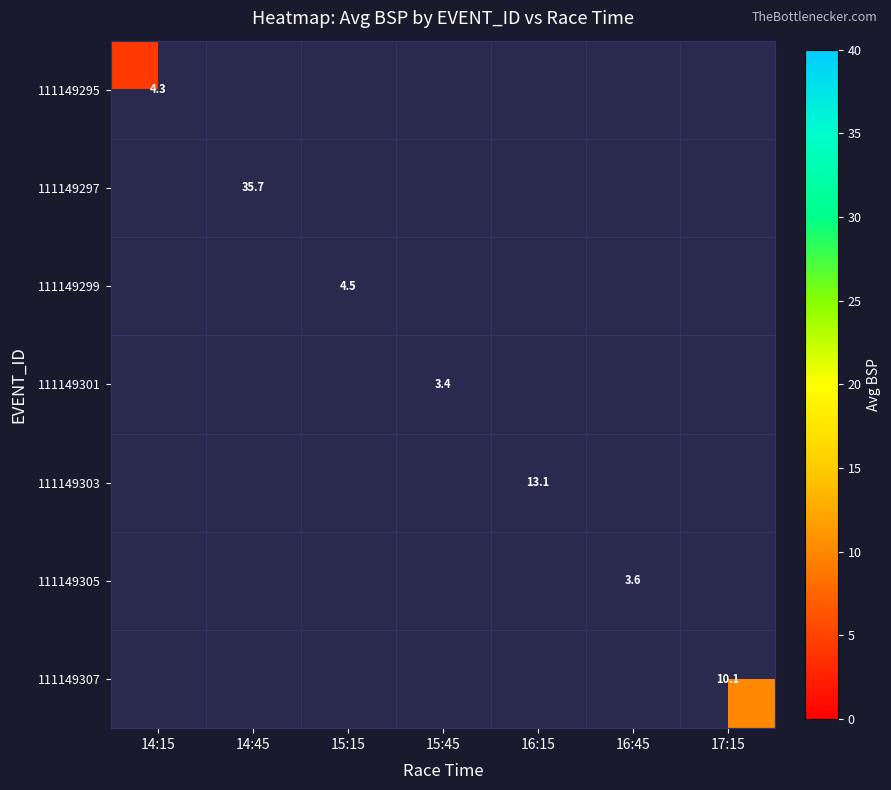

How many values in 111149299 are above zero?

1